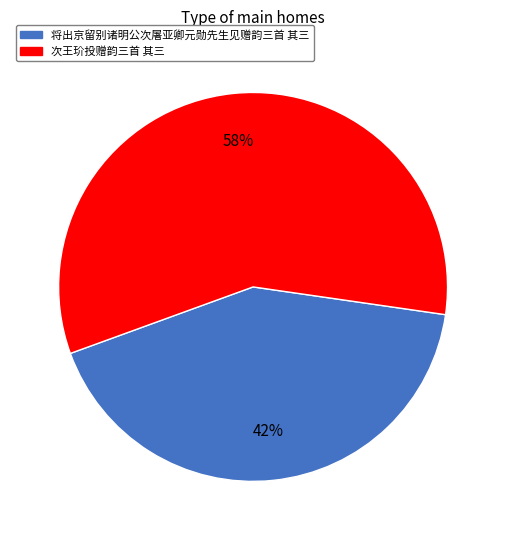

Which slice represents more than half of the pie?

次王玠投赠韵三首 其三